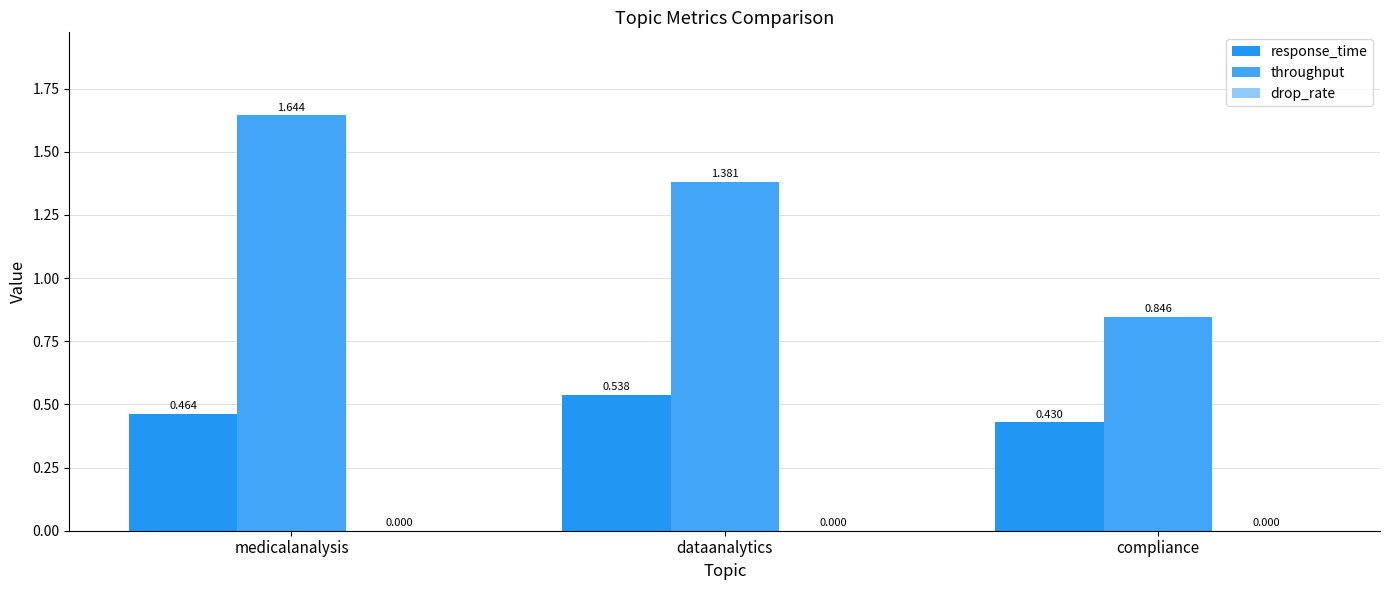

How many series are shown in this chart?

2